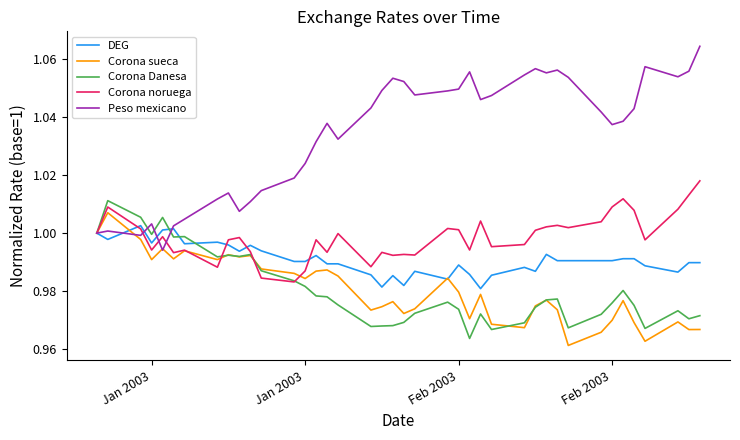

Which series ends up on top after the final intersection of Peso mexicano and Corona Danesa?

Peso mexicano